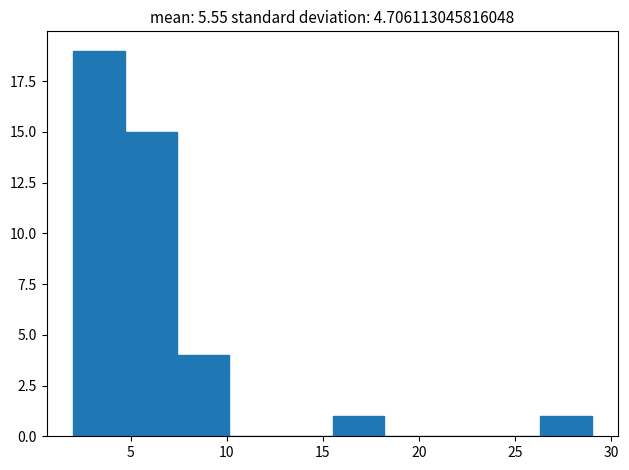

Which range on the x-axis has the tallest bar?

2.0 to 4.7